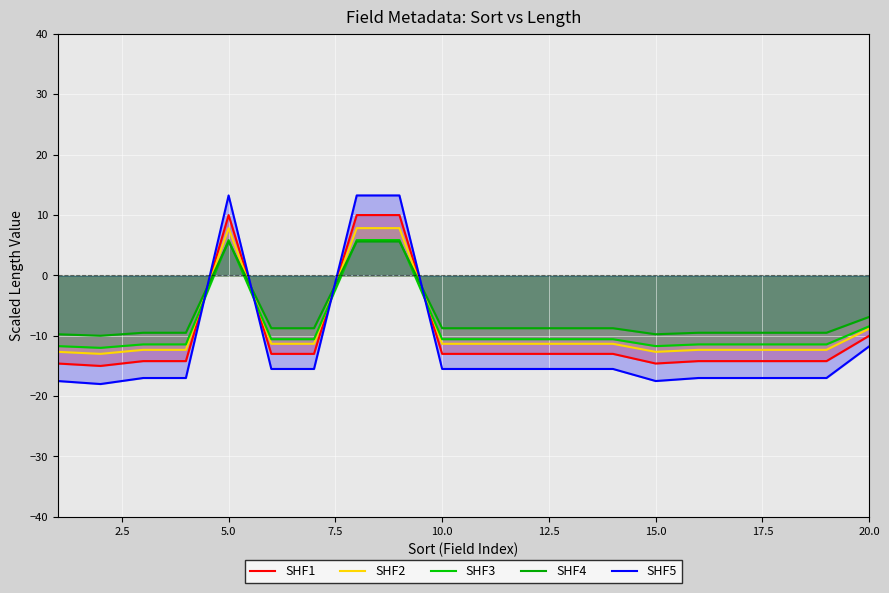

How many intersections are there between SHF2 and SHF5?

4